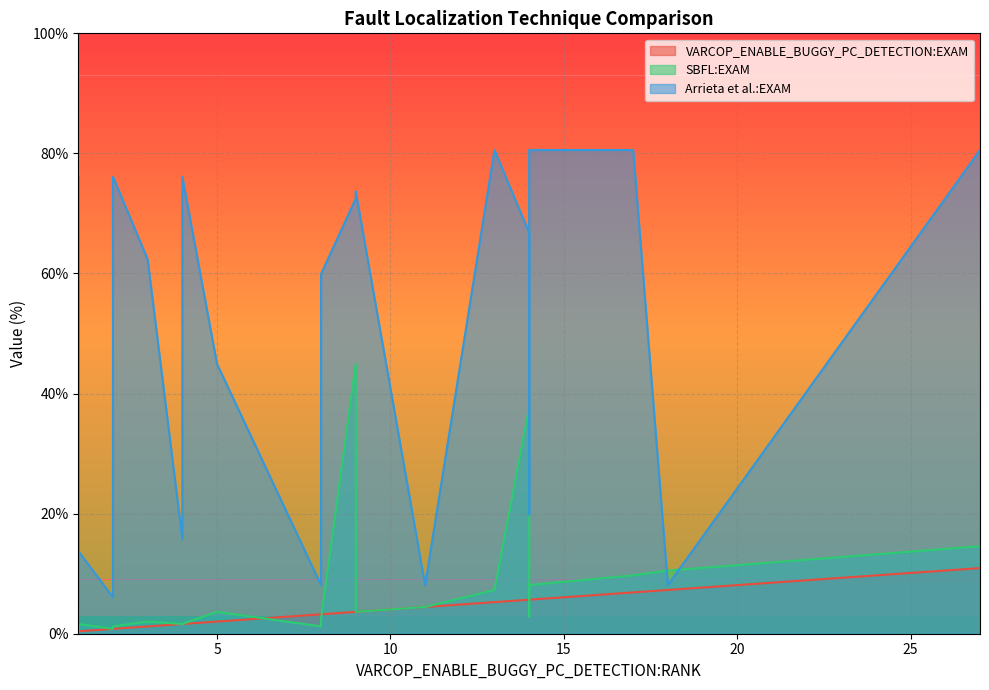

What are all the series names shown in the legend?

VARCOP_ENABLE_BUGGY_PC_DETECTION:EXAM, SBFL:EXAM, Arrieta et al.:EXAM